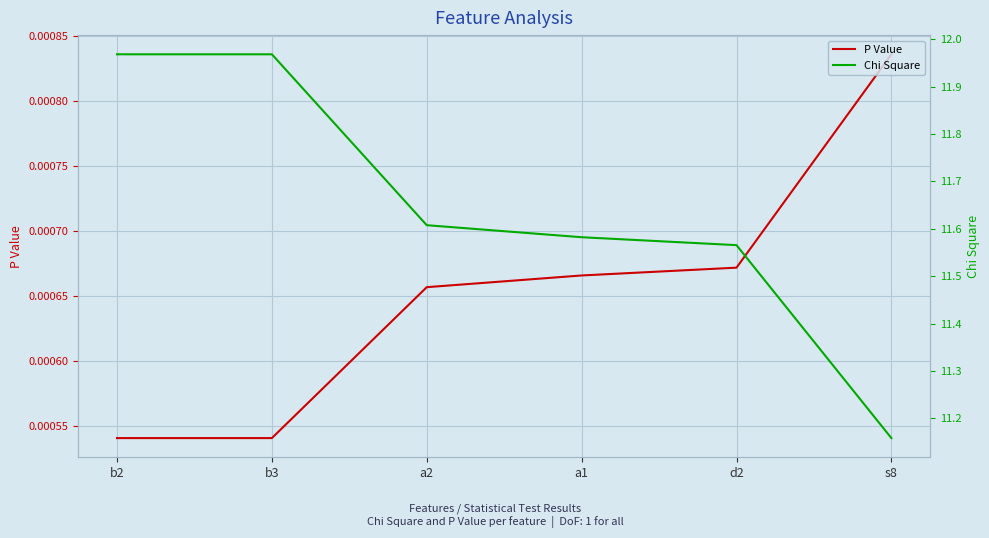

Reading right to left, transcribe all the data shown in this chart.

P Value: 0.0	0.0	0.0	0.0	0.0	0.0
Chi Square: 11.2	11.6	11.6	11.6	12.0	12.0